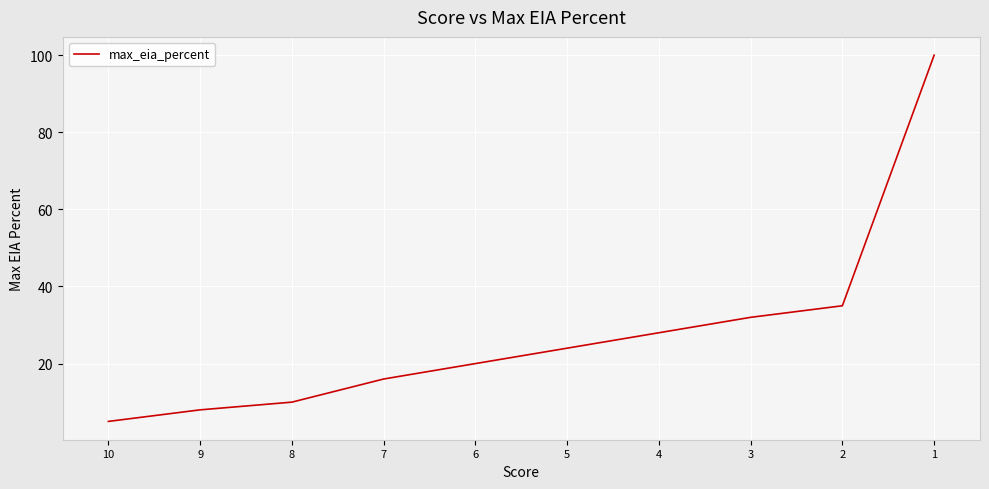

Reading right to left, list all the values displayed in this chart.

1=100	2=35	3=32	4=28	5=24	6=20	7=16	8=10	9=8	10=5